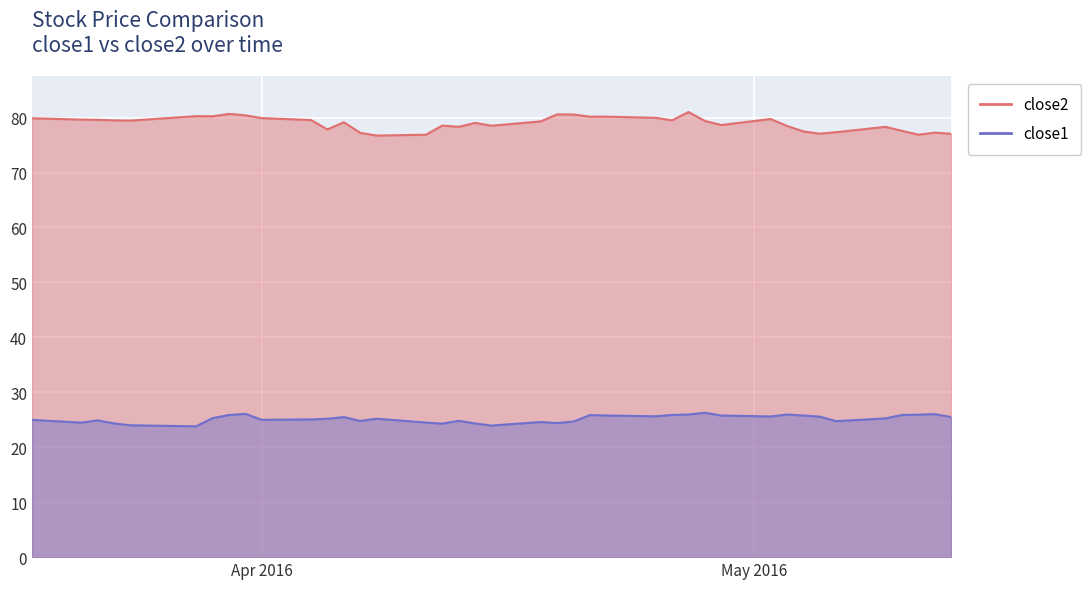

The value of close2 at 2016-03-24 is 126.4. True or false?

False